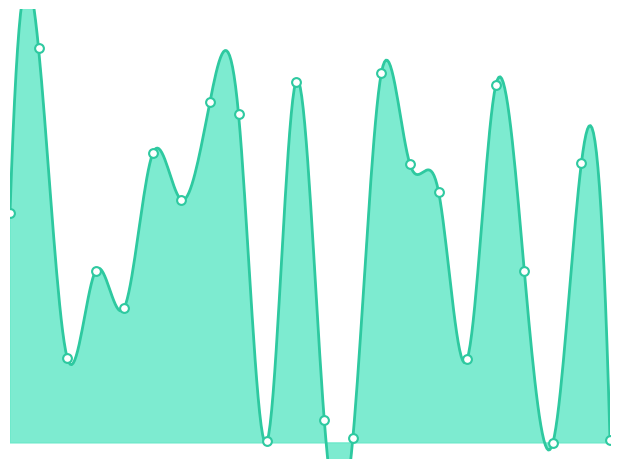

Approximately how many times larger is the value at 10 compared to 14?

1.3